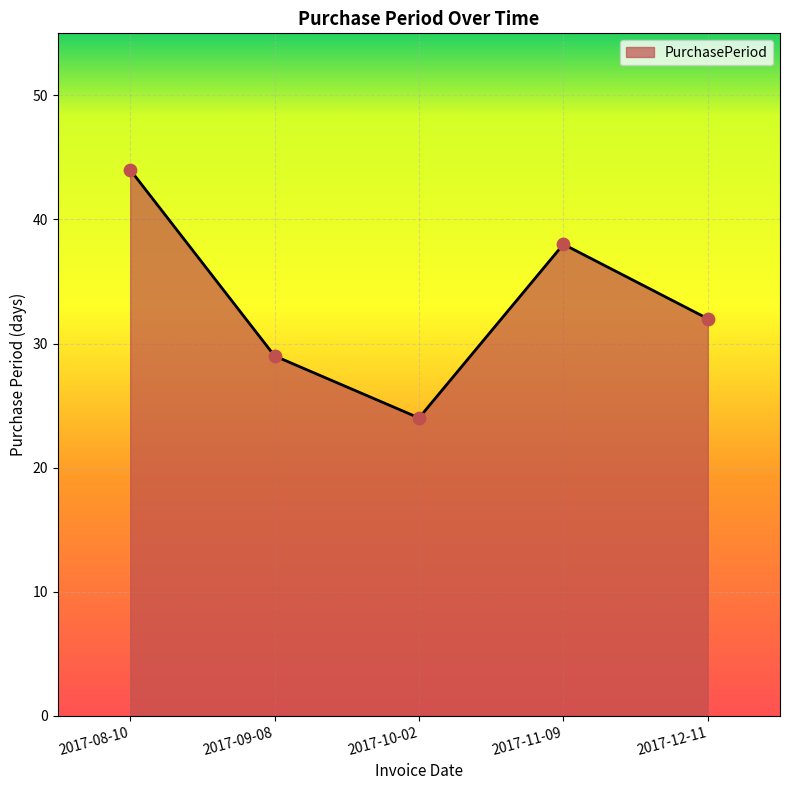

Between 2017-12-11 and 2017-10-02, which is larger?

2017-12-11